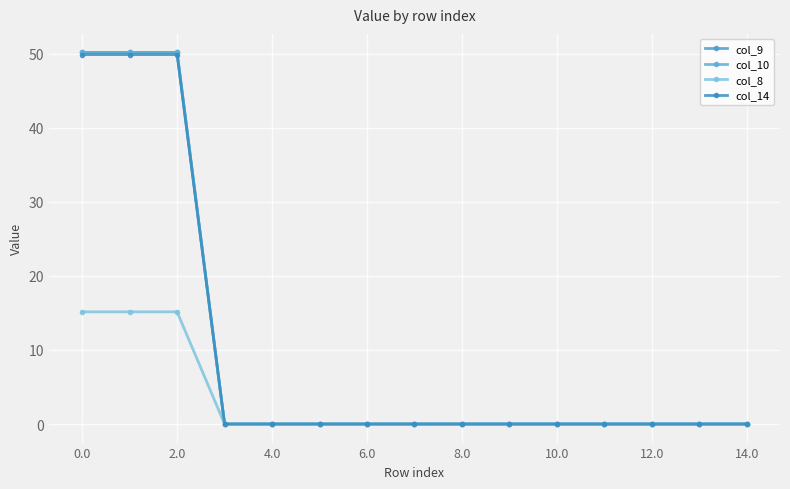

At which label does col_8 reach its peak?

2.0